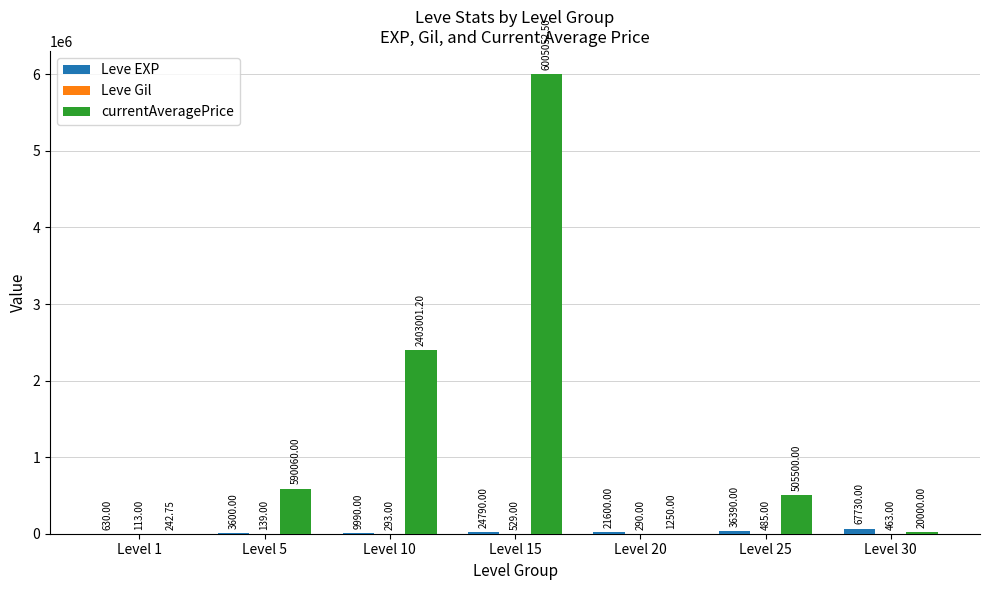

What is the total value across all series at Level 10?

2413284.2